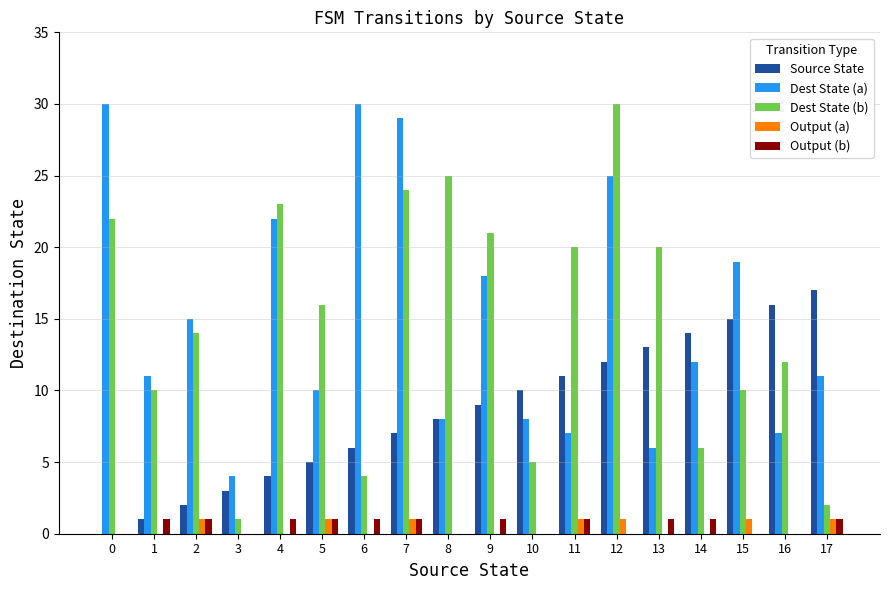

What are all the series names shown in the legend?

Source State, Dest State (a), Dest State (b), Output (a), Output (b)